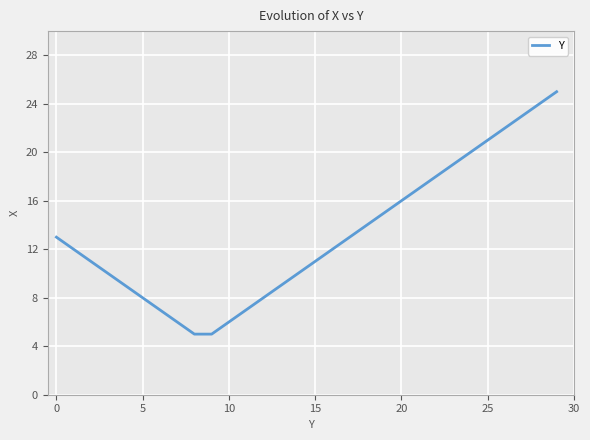

What is the greatest value displayed?

25